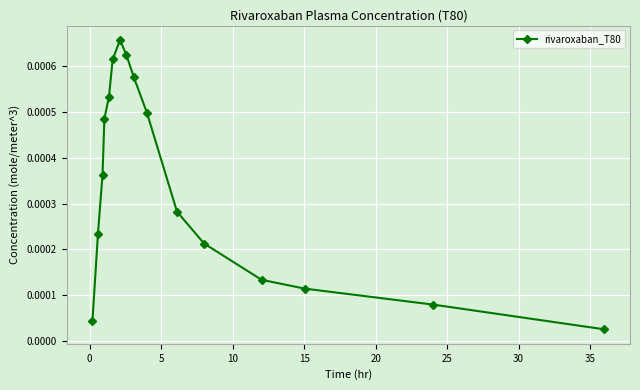

True or false: there are more than 0 points higher than both neighbors.

True